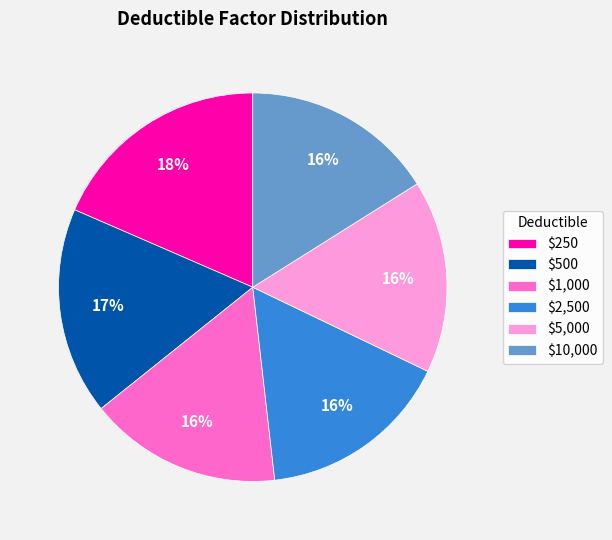

Does $1,000 represent more than half of the total?

No